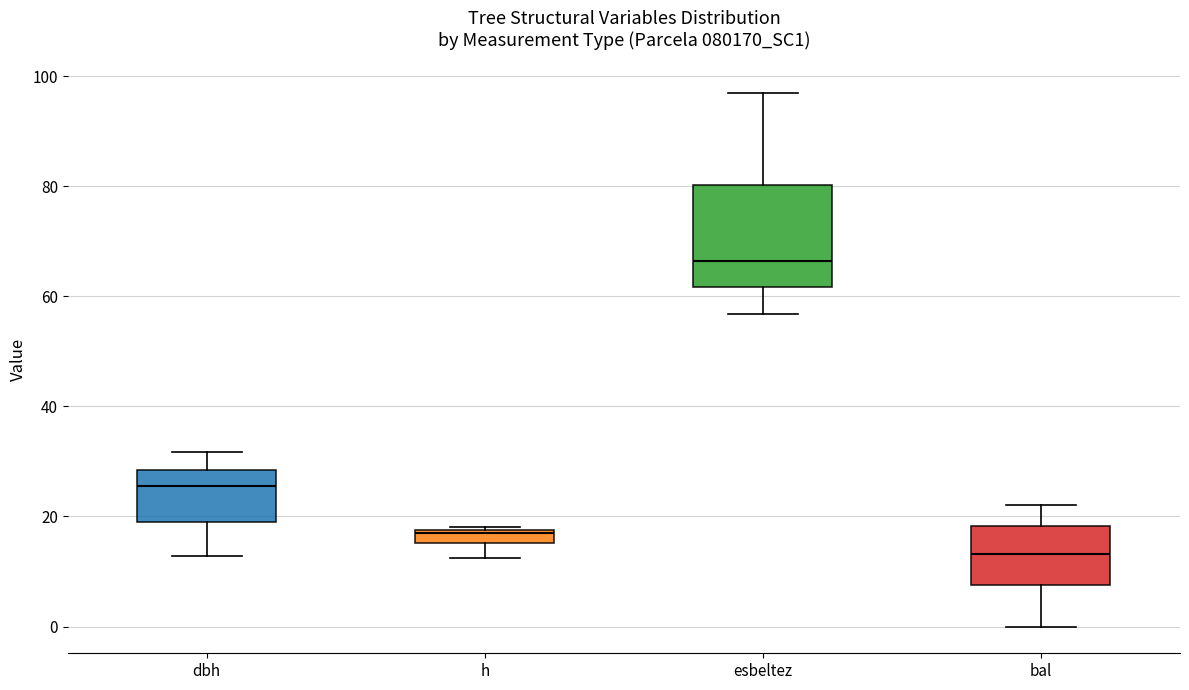

Where is the upper edge of the box for dbh on the y-axis? The values are not printed on the chart, so give them approximately, as read against the axis.

28